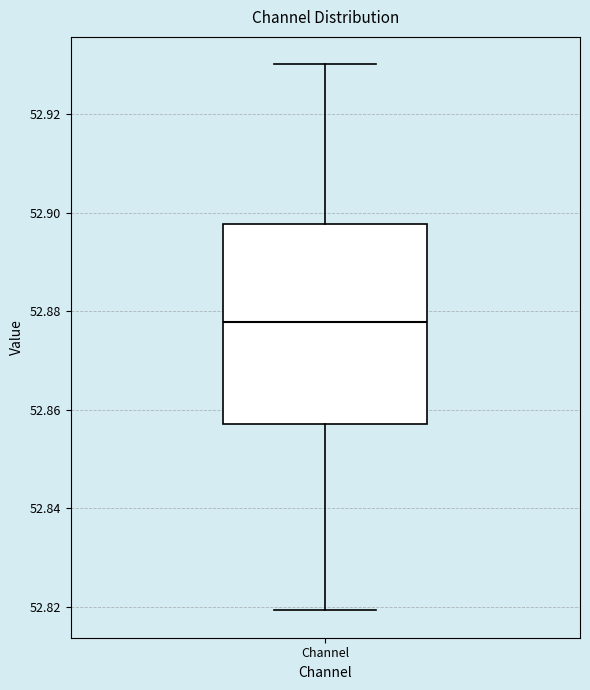

Transcribe this box plot: give where the median line is, the range the box spans, and where the two whiskers end, as read against the y-axis. The values are not printed on the chart, so give them approximately, as read against the axis.

median 52.878, box 52.858 to 52.898, whiskers 52.820 to 52.930